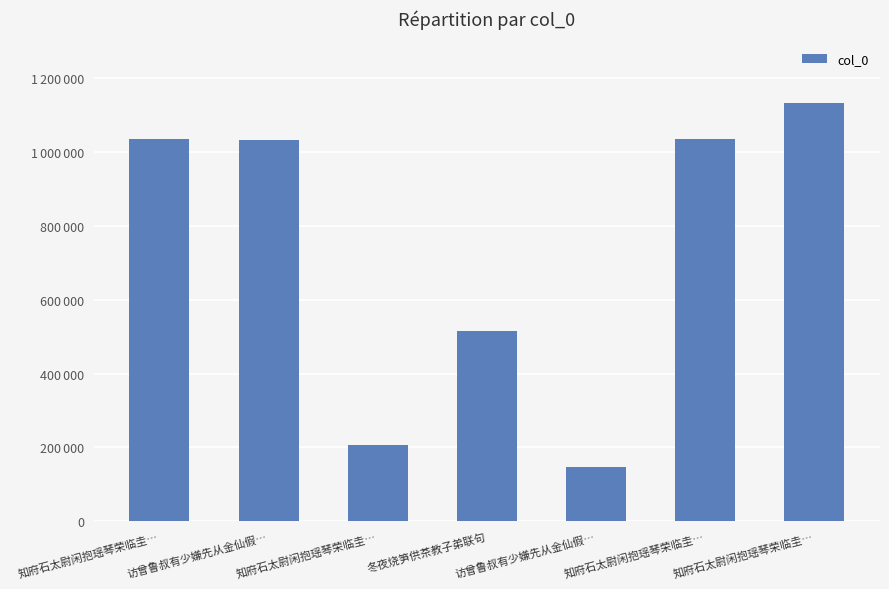

Reading left to right, what are all the values shown in this chart?

知府石太尉闲抱瑶琴荣临圭…=1035439	访曾鲁叔有少嫌先从金仙假…=1033459	知府石太尉闲抱瑶琴荣临圭…=206577	冬夜烧笋供茶教子弟联句=515259	访曾鲁叔有少嫌先从金仙假…=147769	知府石太尉闲抱瑶琴荣临圭…=1035440	知府石太尉闲抱瑶琴荣临圭…=1132429